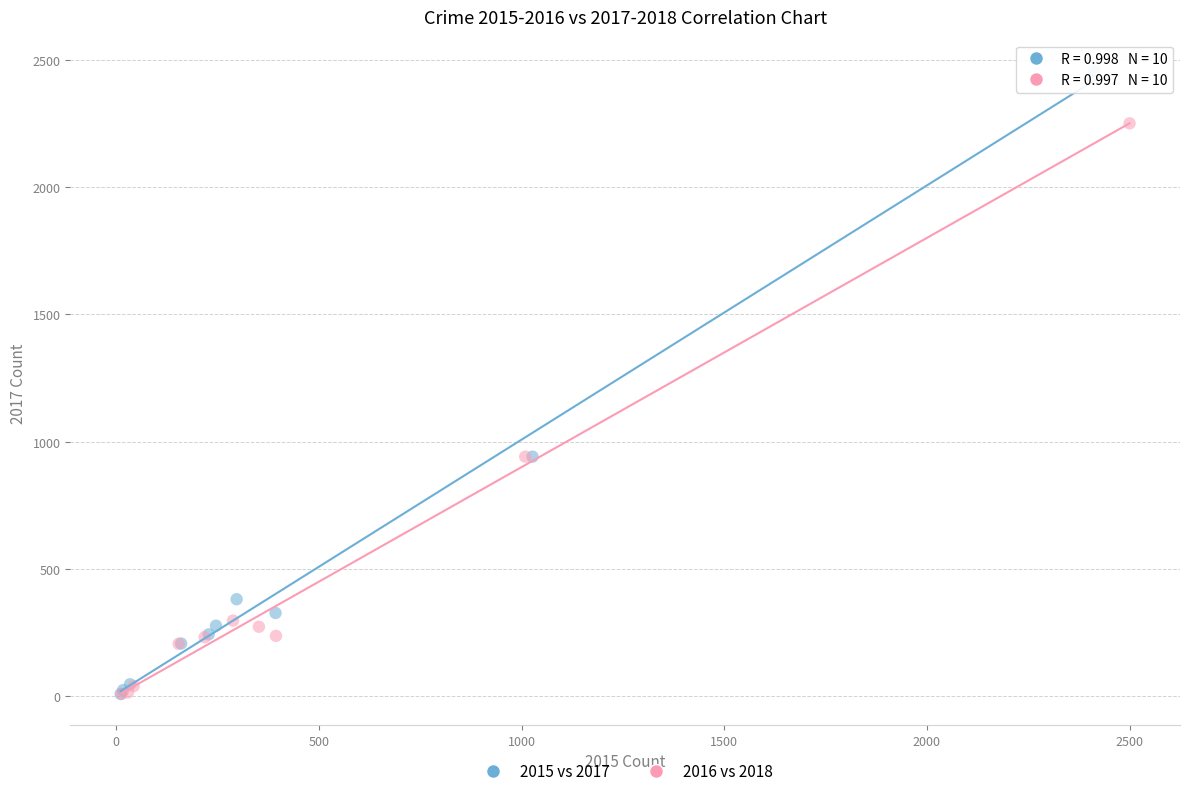

Which series reaches the maximum Y coordinate?

2015 vs 2017